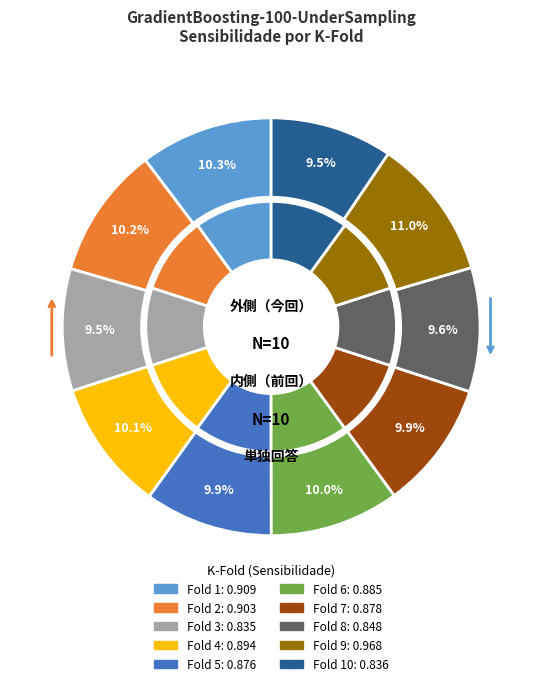

How much of the chart is everything except Fold 2?

89.8%